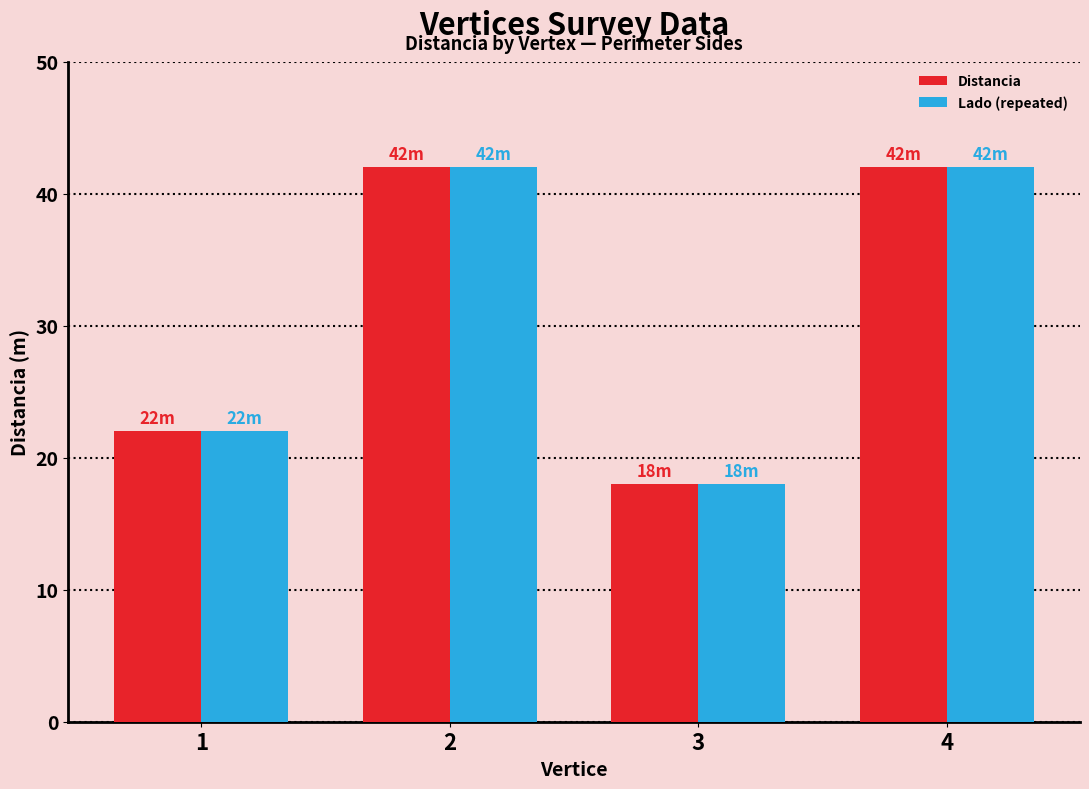

How many groups of bars are there?

4